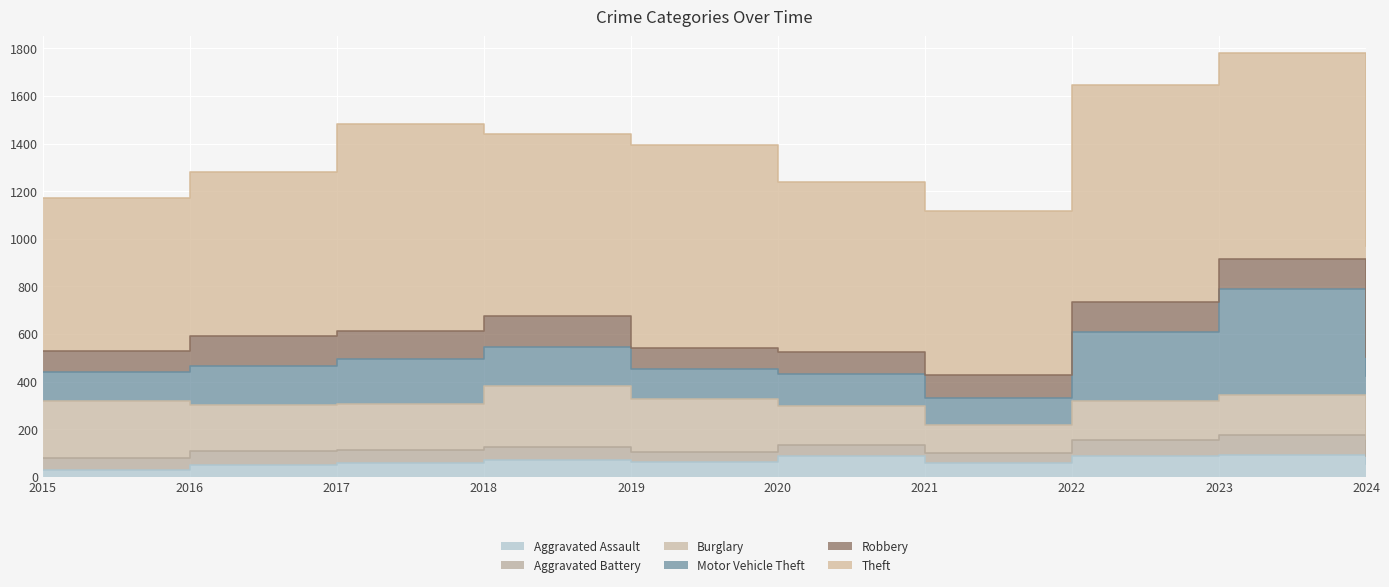

Reading left to right, transcribe all the data shown in this chart.

Aggravated Assault: 31	50	59	72	61	87	58	89	93	55
Aggravated Battery: 50	60	54	52	45	48	43	66	83	32
Burglary: 236	194	192	257	221	163	117	163	168	71
Motor Vehicle Theft: 125	163	191	164	125	134	113	291	444	267
Robbery: 87	123	115	130	89	94	95	125	128	77
Theft: 641	689	873	767	855	713	691	912	864	469